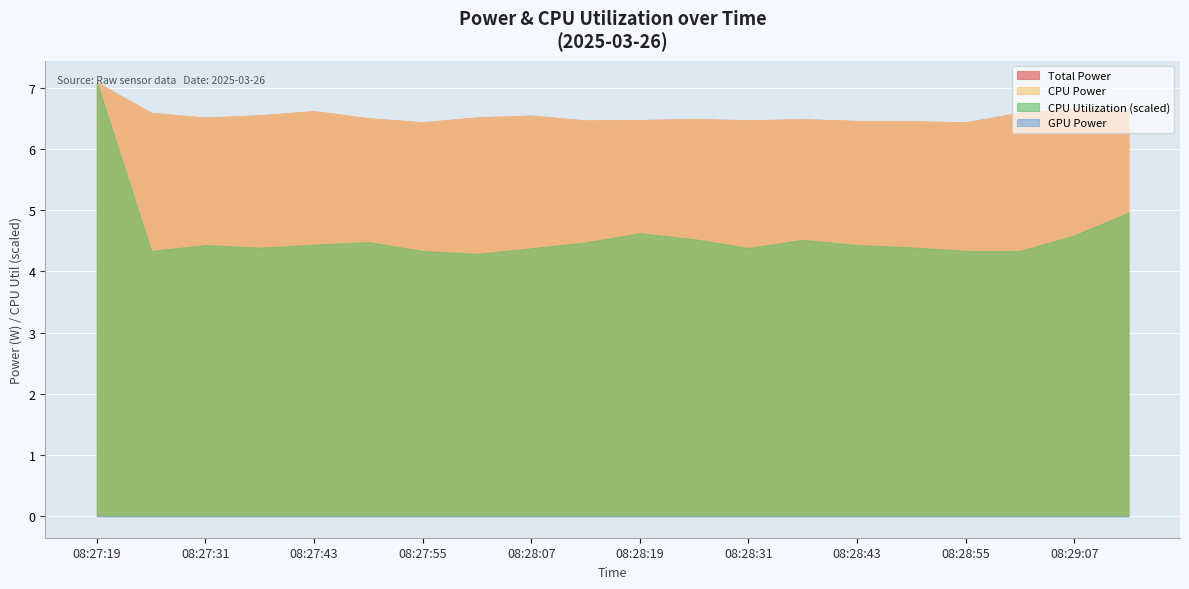

At which category is the sum across all series the highest?

08:27:19